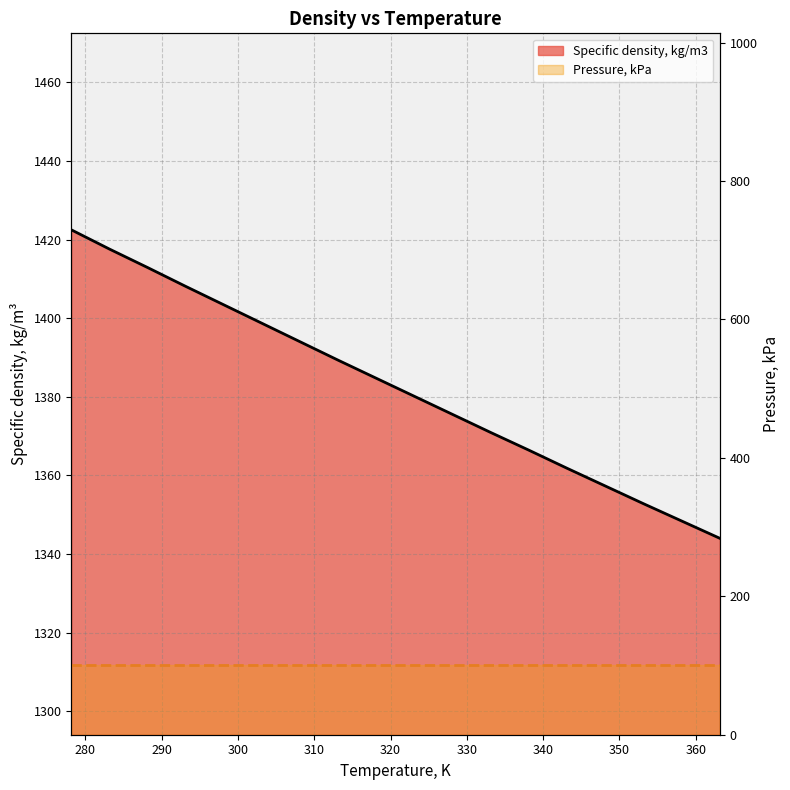

What is the difference between the maximum and minimum values?

78.5